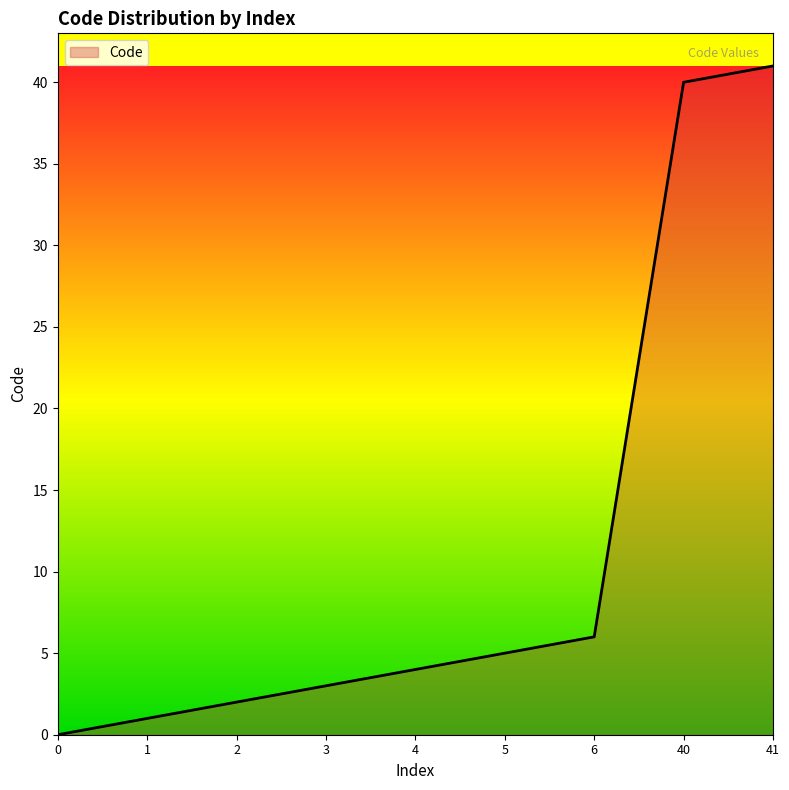

List the labels in order of value, smallest first.

0, 1, 2, 3, 4, 5, 6, 40, 41